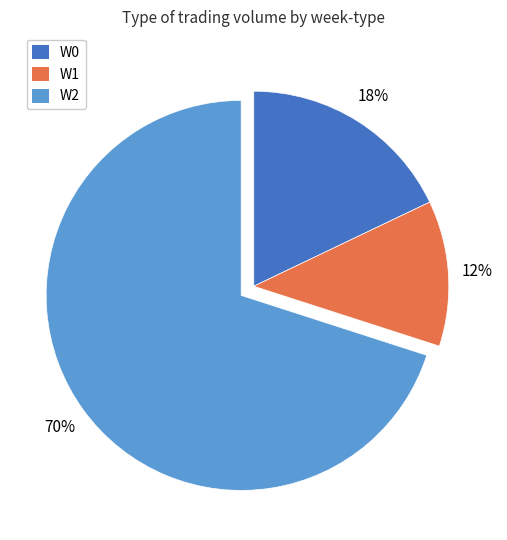

To the nearest percent, what is the average slice percentage?

33%